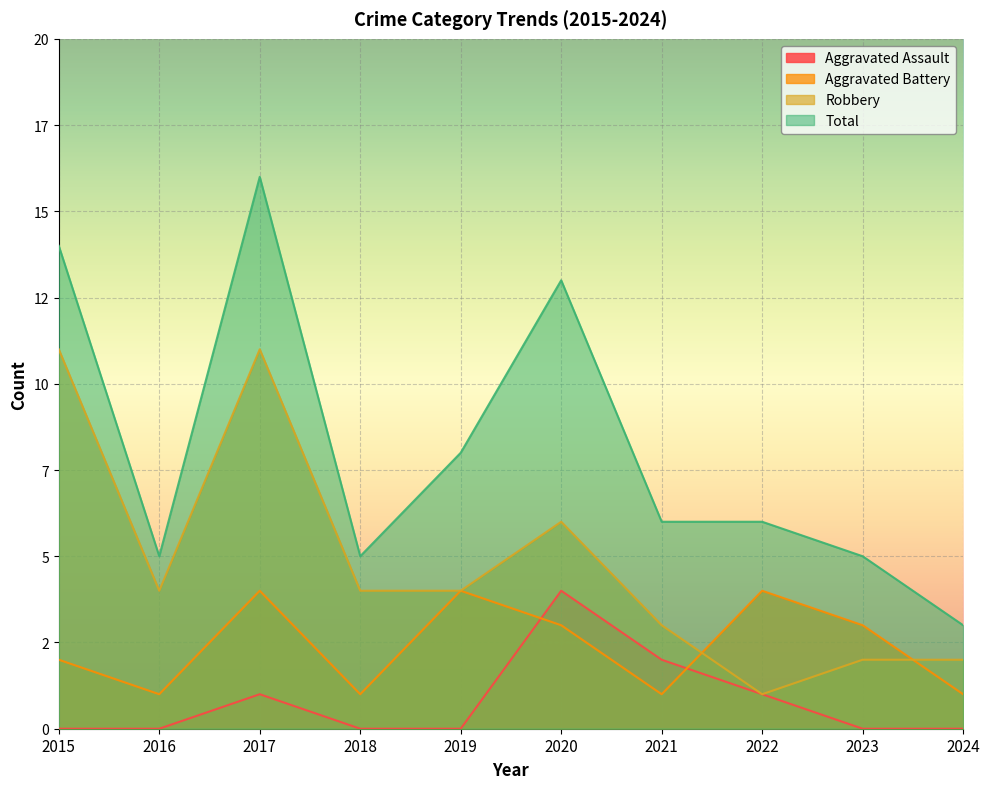

Is it true that Total equals 13 at 2020?

True